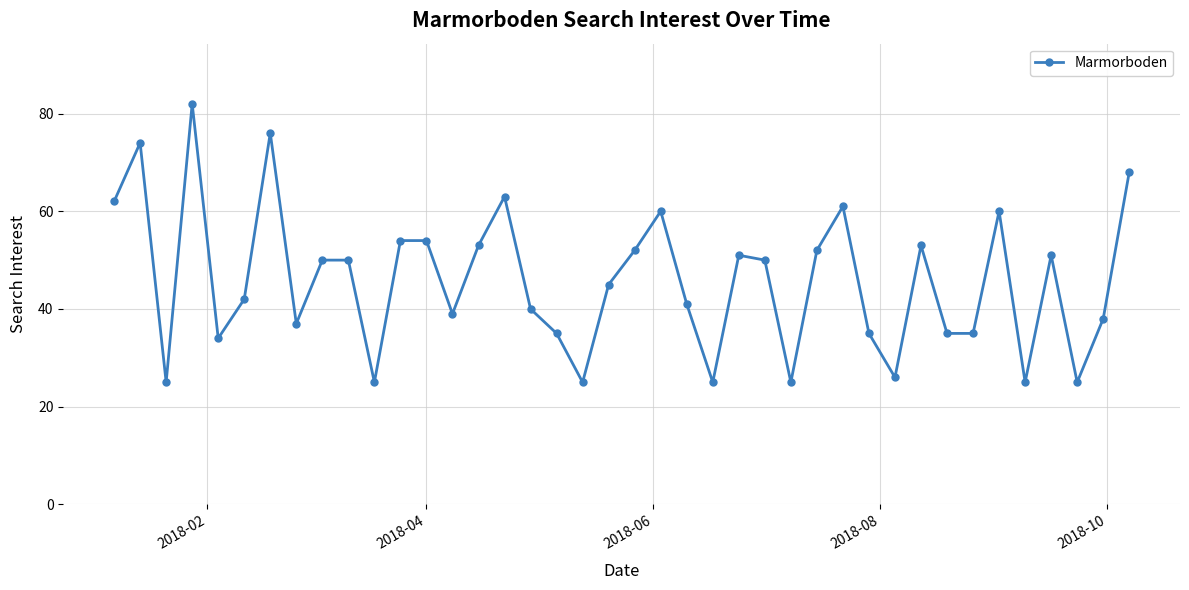

Reading left to right, extract all data points from this chart.

62	74	25	82	34	42	76	37	50	50	25	54	54	39	53	63	40	35	25	45	52	60	41	25	51	50	25	52	61	35	26	53	35	35	60	25	51	25	38	68